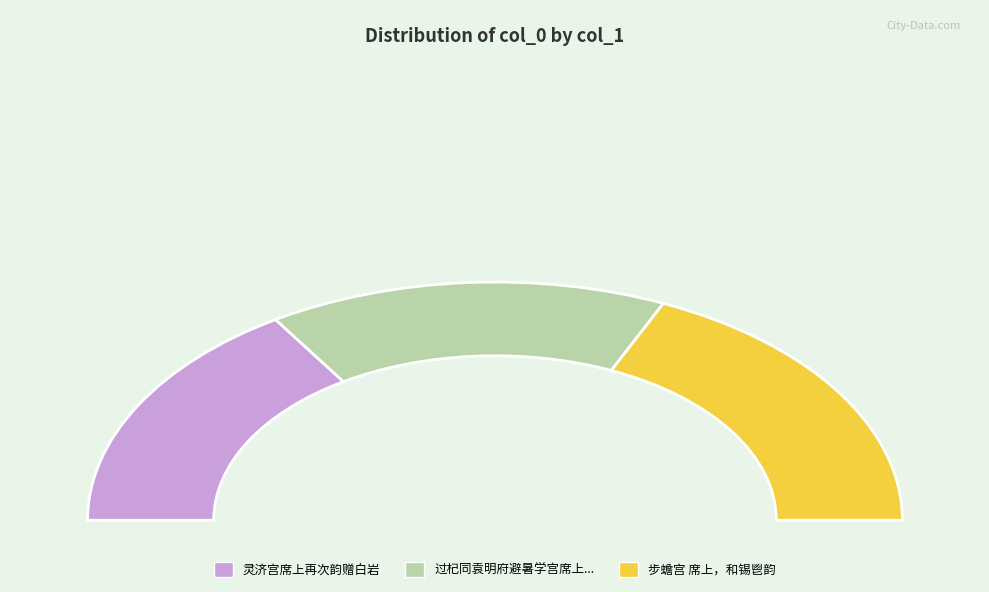

True or false: 步蟾宫 席上，和锡鬯韵 accounts for 28% of the total.

False